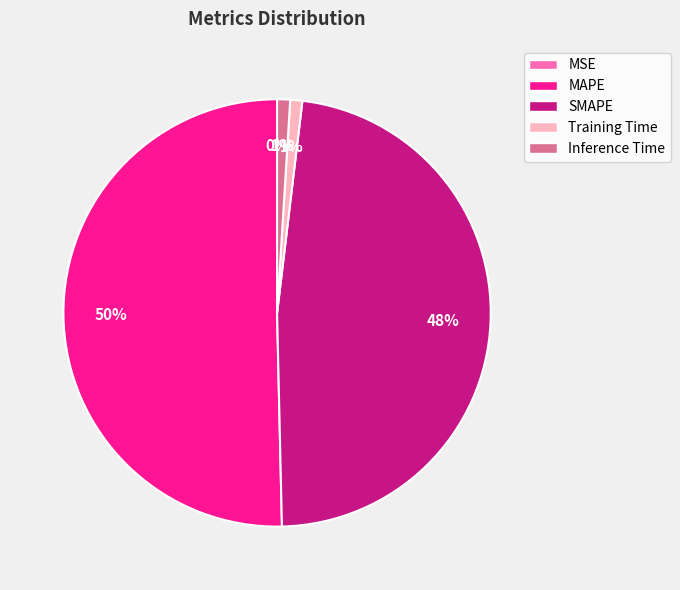

True or false: MAPE accounts for 50% of the total.

True